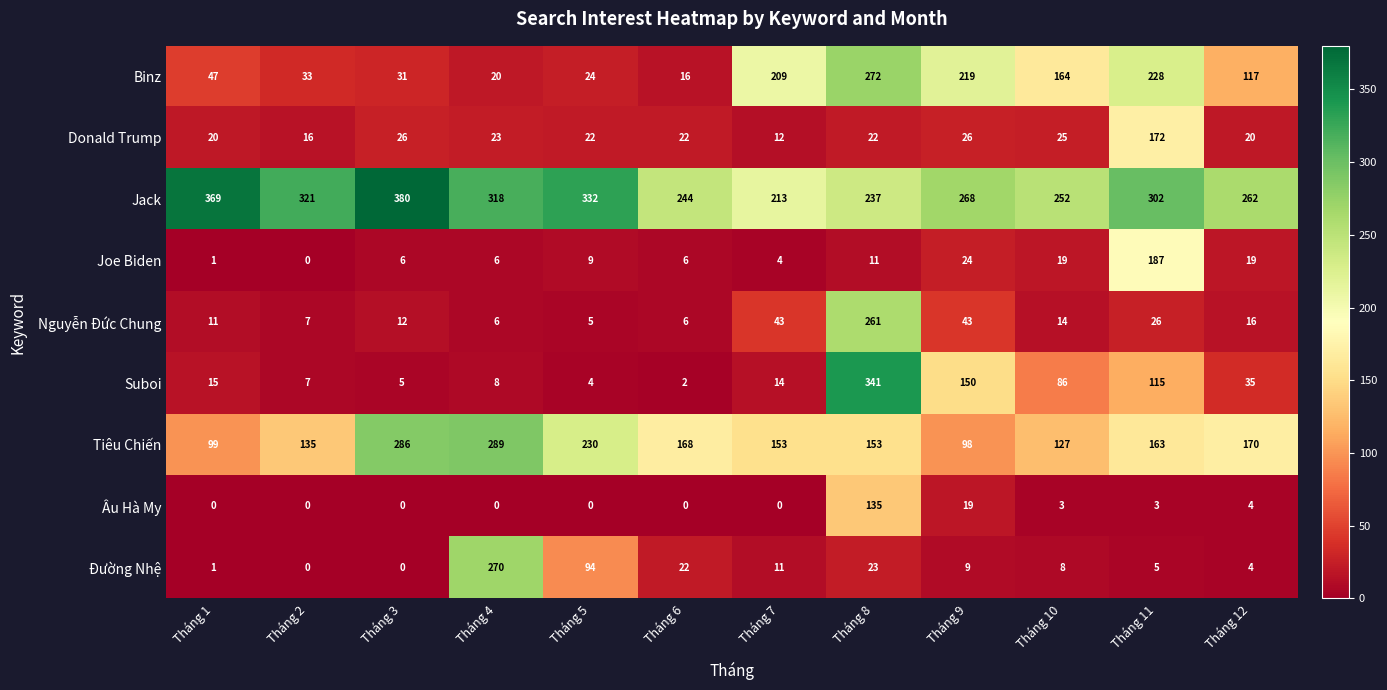

Which series has the largest total across all categories?

Jack